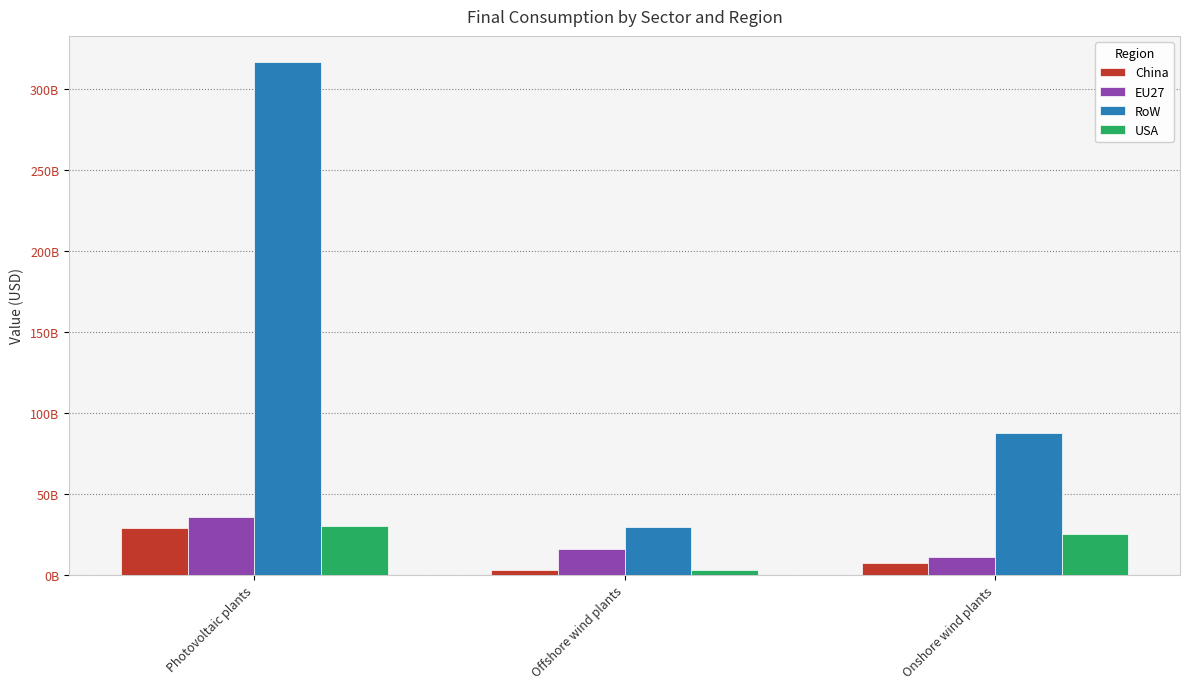

Does the chart contain any negative values?

No